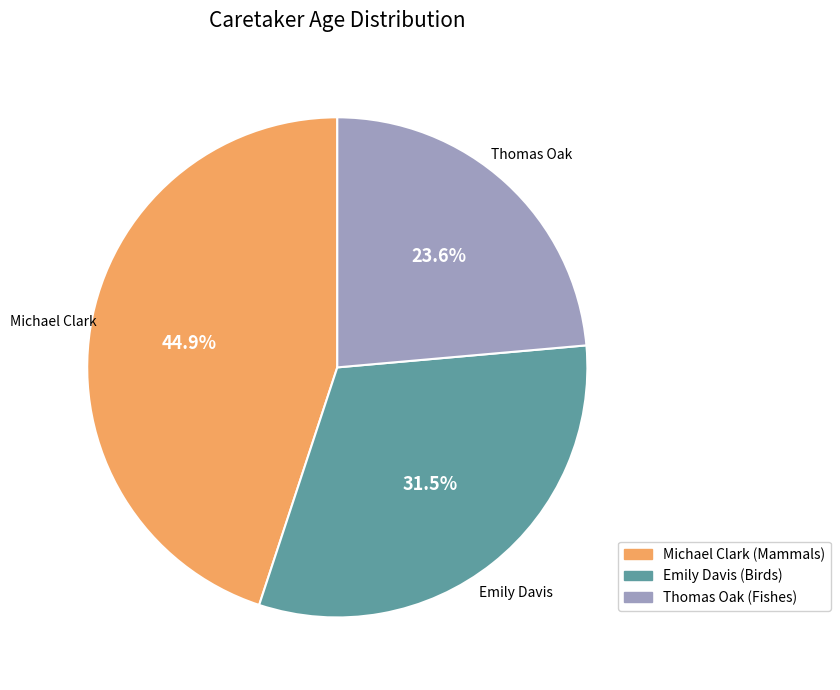

Which slice is the smallest?

Thomas Oak